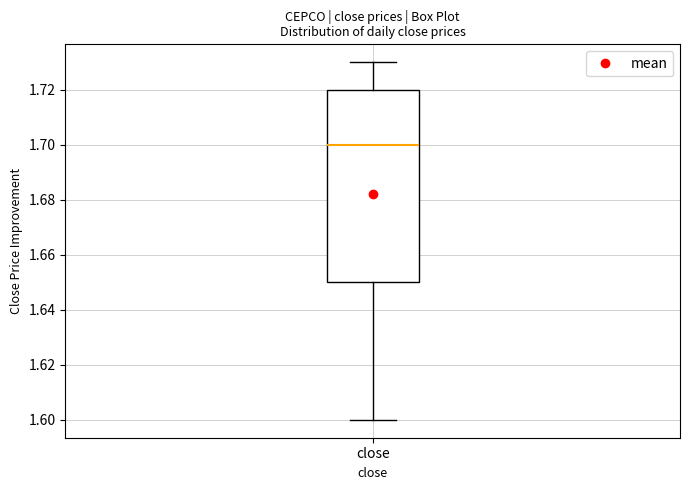

Transcribe this box plot: give where the median line is, the range the box spans, and where the two whiskers end, as read against the y-axis. The values are not printed on the chart, so give them approximately, as read against the axis.

median 1.70, box 1.65 to 1.72, whiskers 1.60 to 1.73